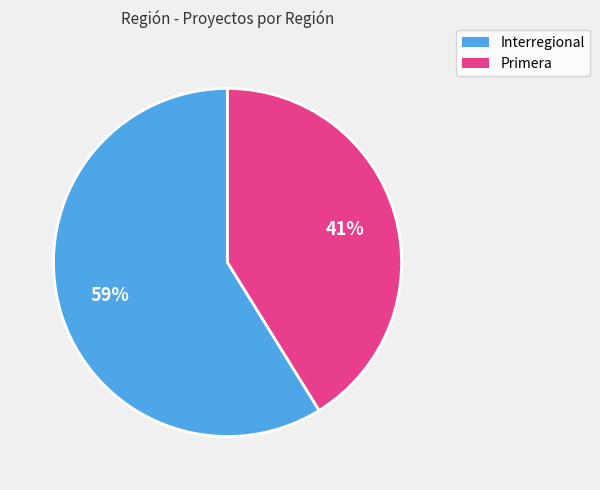

Which category has the biggest portion of the pie?

Interregional